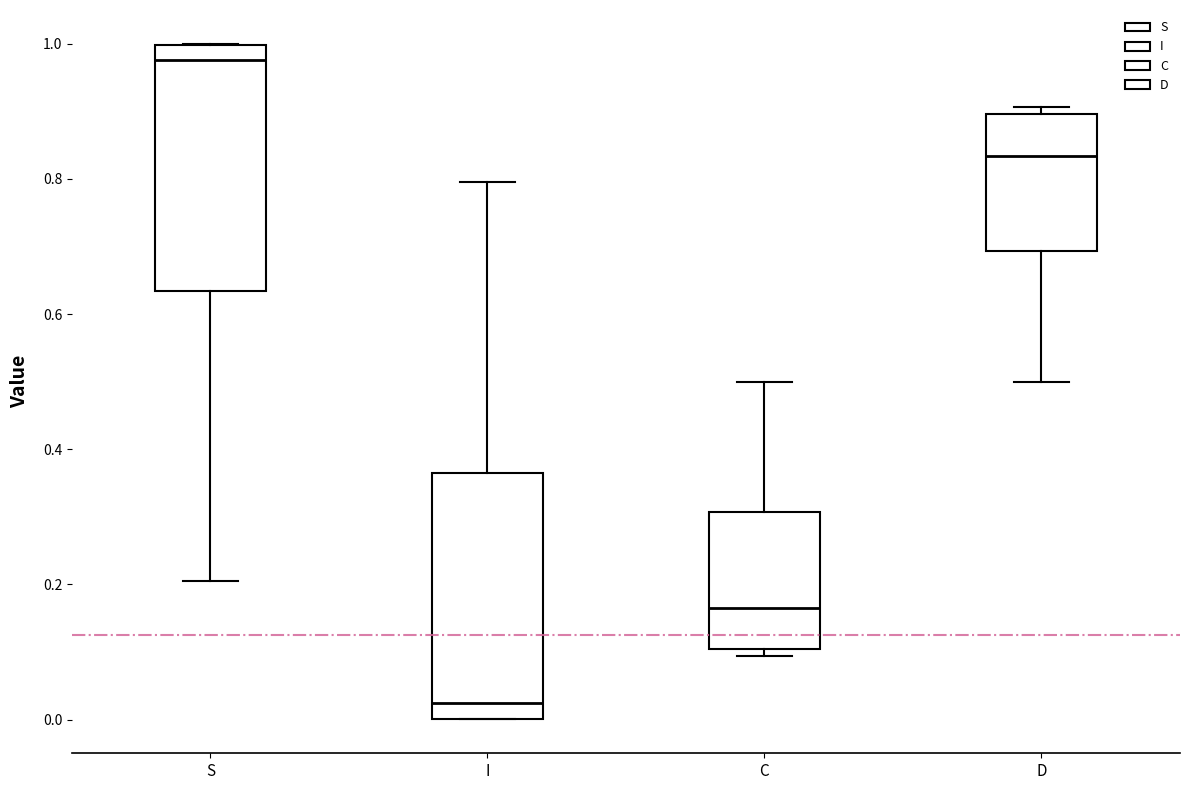

Reading left to right, read every box against the y-axis: the position of its median line, the range the box covers, and the ends of its whiskers. The values are not printed on the chart, so give them approximately, as read against the axis.

S: median 0.98, box 0.64 to 1.00, whiskers 0.20 to 1.00
I: median 0.02, box 0.00 to 0.36, whiskers 0.00 to 0.80
C: median 0.16, box 0.10 to 0.30, whiskers 0.10 (just below the box's lower edge) to 0.50
D: median 0.84, box 0.70 to 0.90, whiskers 0.50 to 0.90 (just above the box's upper edge)